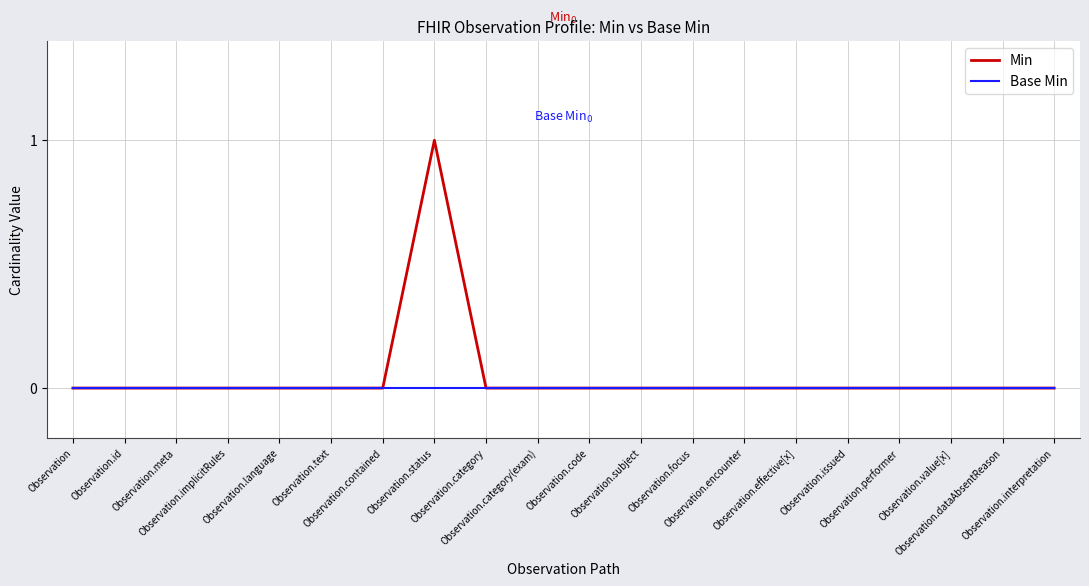

Rank the series by their maximum value, from highest to lowest.

Min, Base Min